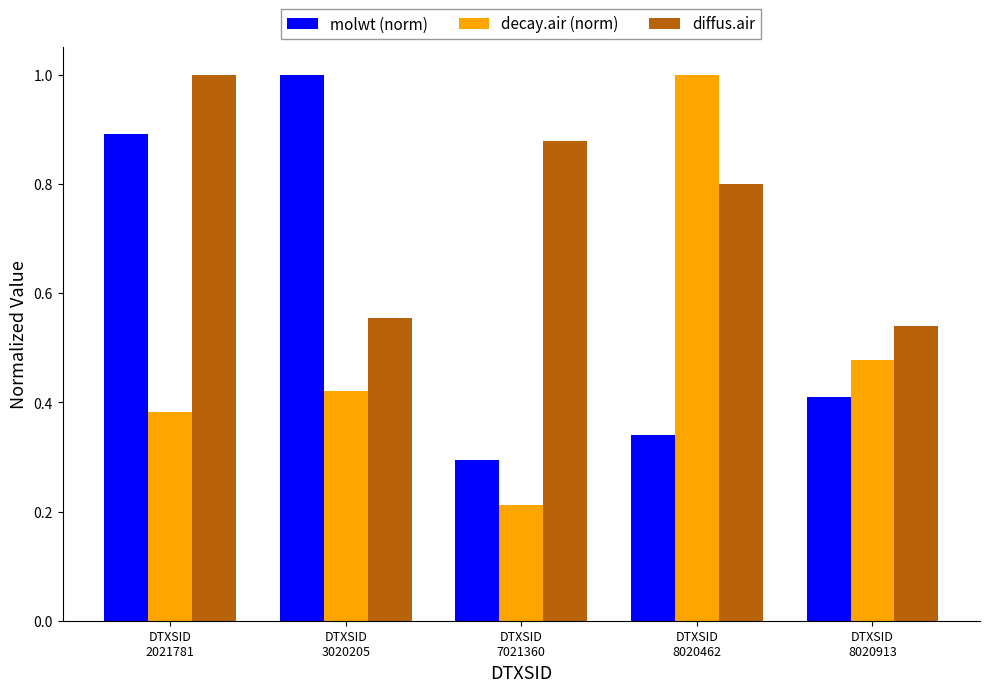

What is the maximum value for decay.air (norm)?

1.0